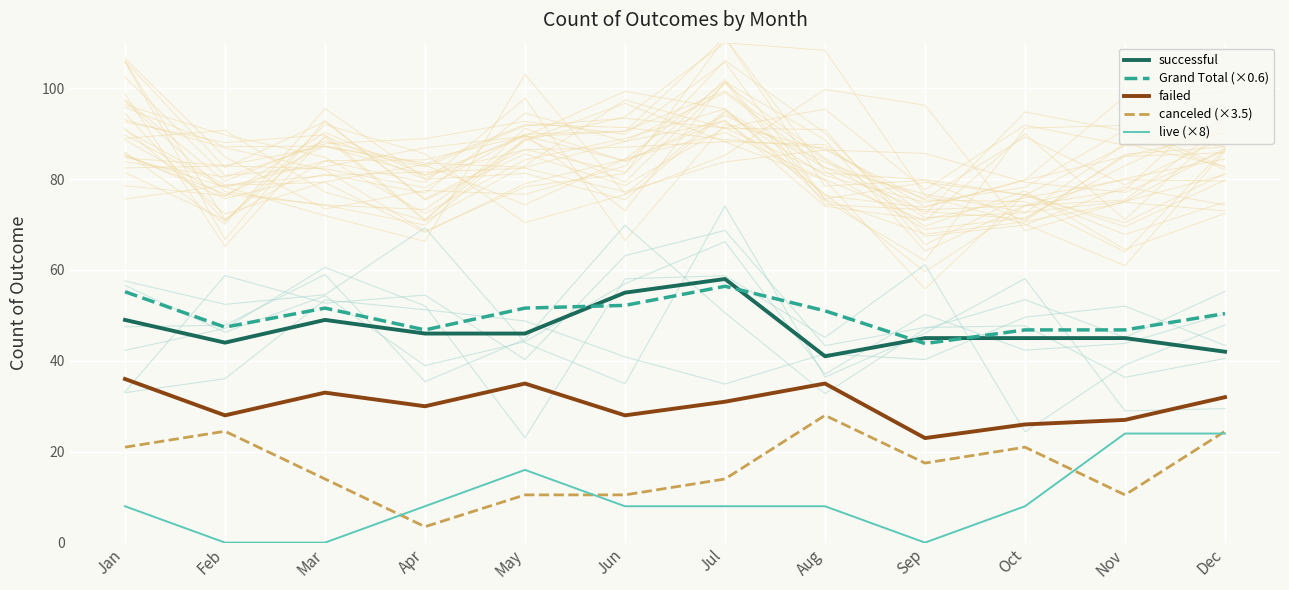

At which category does live (×8) reach its first local valley?

Sep